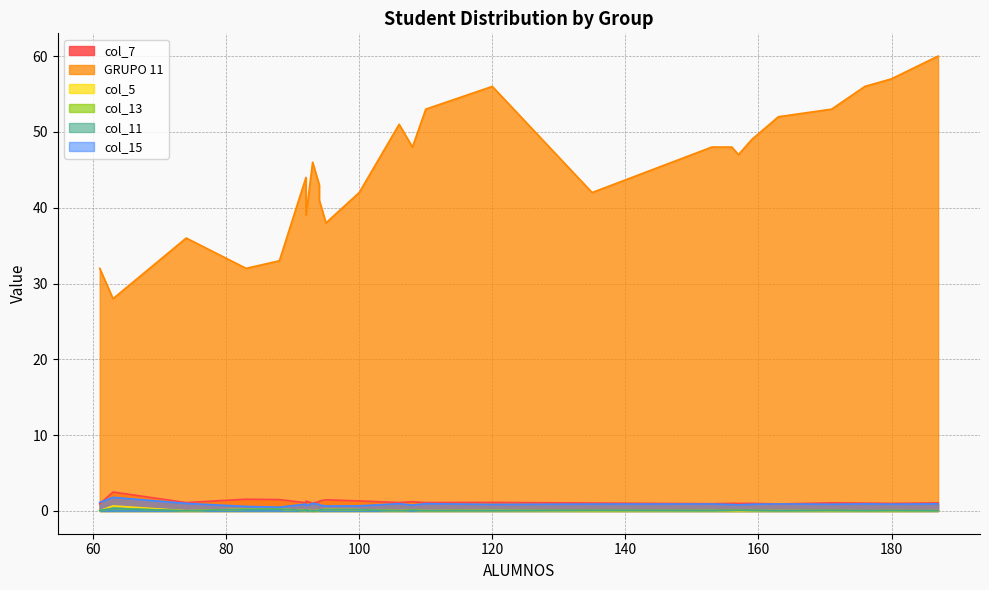

The value of col_7 at 88 is 0.6. True or false?

False